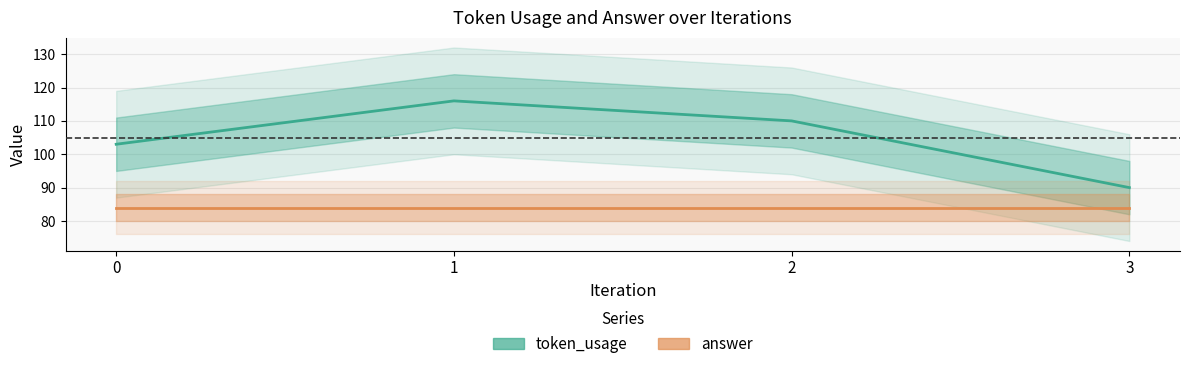

True or false: answer and token_usage intersect in this chart.

False